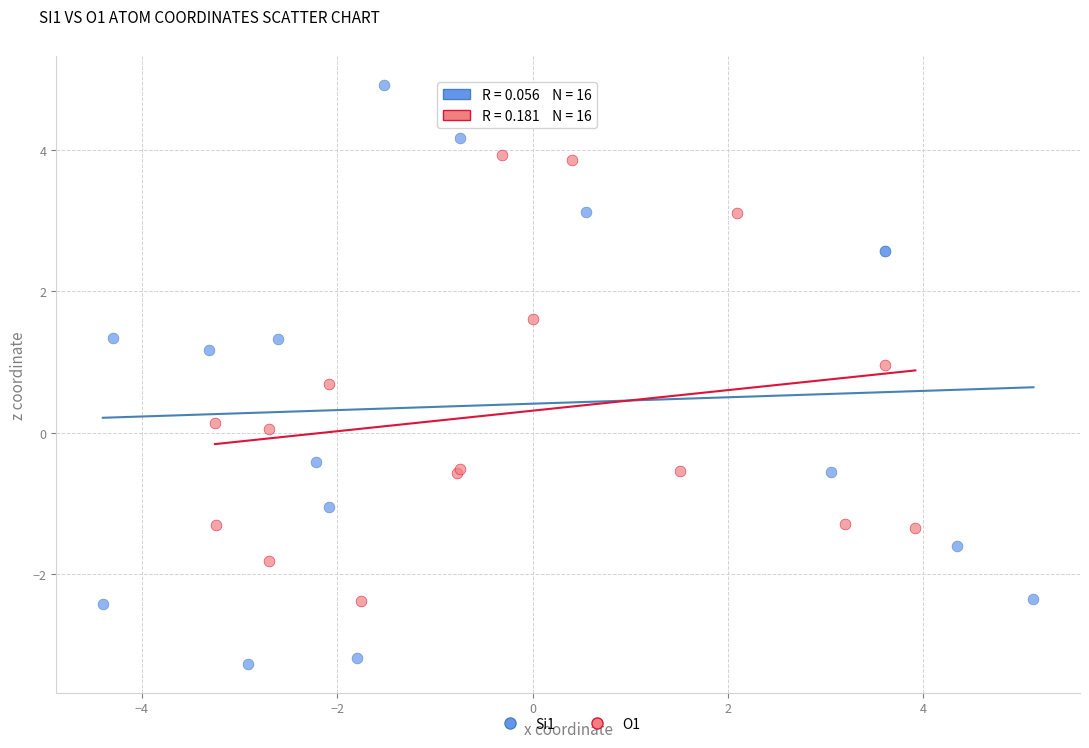

Which series contains the lowest Y value?

Si1